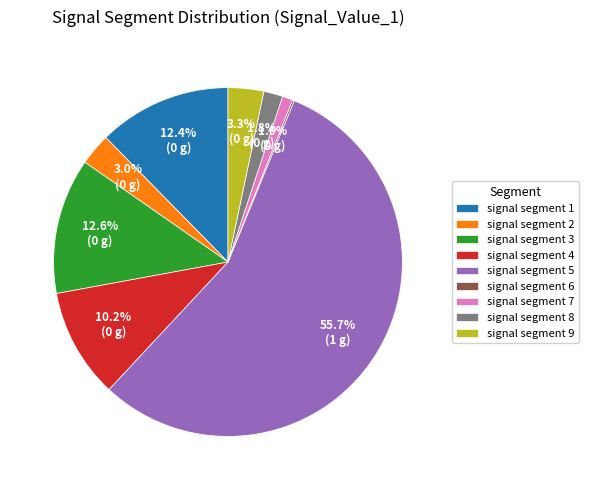

What is the largest slice in the pie chart?

signal segment 5